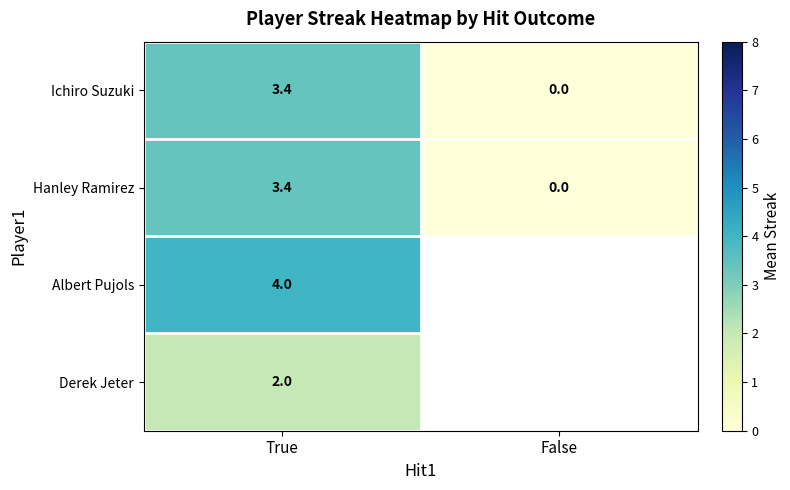

At how many categories does at least one series exceed 0?

1